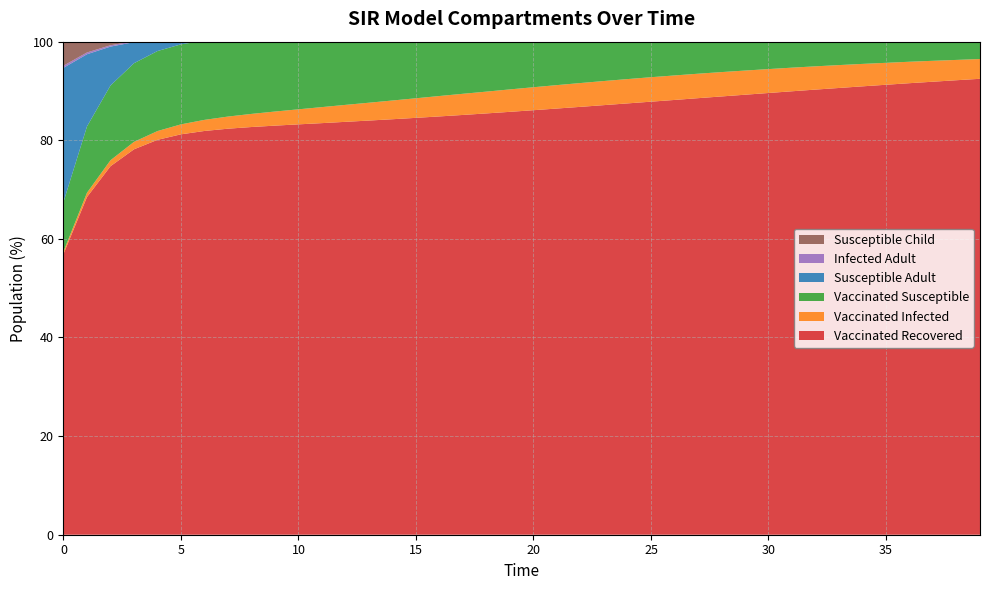

Reading left to right, list all the values displayed in this chart.

Vaccinated Recovered: 0=57.0	1=68.5	2=74.7	3=78.2	4=80.1	5=81.2	6=81.9	7=82.3	8=82.7	9=83.0	10=83.2	11=83.5	12=83.7	13=84.0	14=84.3	15=84.5	16=84.8	17=85.1	18=85.5	19=85.8	20=86.1	21=86.4	22=86.8	23=87.1	24=87.5	25=87.8	26=88.2	27=88.5	28=88.9	29=89.2	30=89.6	31=89.9	32=90.3	33=90.6	34=90.9	35=91.3	36=91.6	37=91.9	38=92.2	39=92.5
Vaccinated Infected: 0=0.5	1=0.9	2=1.2	3=1.5	4=1.8	5=2.0	6=2.2	7=2.5	8=2.7	9=2.9	10=3.0	11=3.2	12=3.4	13=3.6	14=3.8	15=4.0	16=4.1	17=4.3	18=4.4	19=4.5	20=4.7	21=4.8	22=4.8	23=4.9	24=4.9	25=5.0	26=5.0	27=5.0	28=4.9	29=4.9	30=4.8	31=4.8	32=4.7	33=4.6	34=4.5	35=4.5	36=4.3	37=4.2	38=4.1	39=4.0
Vaccinated Susceptible: 0=10.1	1=13.4	2=15.2	3=15.9	4=16.2	5=16.2	6=16.1	7=15.8	8=15.5	9=15.1	10=14.8	11=14.3	12=13.9	13=13.5	14=13.0	15=12.6	16=12.1	17=11.7	18=11.2	19=10.8	20=10.4	21=9.9	22=9.5	23=9.1	24=8.7	25=8.3	26=8.0	27=7.6	28=7.3	29=7.0	30=6.7	31=6.4	32=6.1	33=5.9	34=5.6	35=5.4	36=5.2	37=5.0	38=4.8	39=4.6
Susceptible Adult: 0=27.2	1=14.6	2=7.9	3=4.3	4=2.3	5=1.2	6=0.7	7=0.4	8=0.2	9=0.1	10=0.1	11=0.0	12=0.0	13=0.0	14=0.0	15=0.0	16=0.0	17=0.0	18=0.0	19=0.0	20=0.0	21=0.0	22=0.0	23=0.0	24=0.0	25=0.0	26=0.0	27=0.0	28=0.0	29=0.0	30=0.0	31=0.0	32=0.0	33=0.0	34=0.0	35=0.0	36=0.0	37=0.0	38=0.0	39=0.0
Infected Adult: 0=0.4	1=0.4	2=0.3	3=0.2	4=0.1	5=0.1	6=0.1	7=0.0	8=0.0	9=0.0	10=0.0	11=0.0	12=0.0	13=0.0	14=0.0	15=0.0	16=0.0	17=0.0	18=0.0	19=0.0	20=0.0	21=0.0	22=0.0	23=0.0	24=0.0	25=0.0	26=0.0	27=0.0	28=0.0	29=0.0	30=0.0	31=0.0	32=0.0	33=0.0	34=0.0	35=0.0	36=0.0	37=0.0	38=0.0	39=0.0
Susceptible Child: 0=4.8	1=2.5	2=1.3	3=0.7	4=0.4	5=0.2	6=0.1	7=0.1	8=0.0	9=0.0	10=0.0	11=0.0	12=0.0	13=0.0	14=0.0	15=0.0	16=0.0	17=0.0	18=0.0	19=0.0	20=0.0	21=0.0	22=0.0	23=0.0	24=0.0	25=0.0	26=0.0	27=0.0	28=0.0	29=0.0	30=0.0	31=0.0	32=0.0	33=0.0	34=0.0	35=0.0	36=0.0	37=0.0	38=0.0	39=0.0